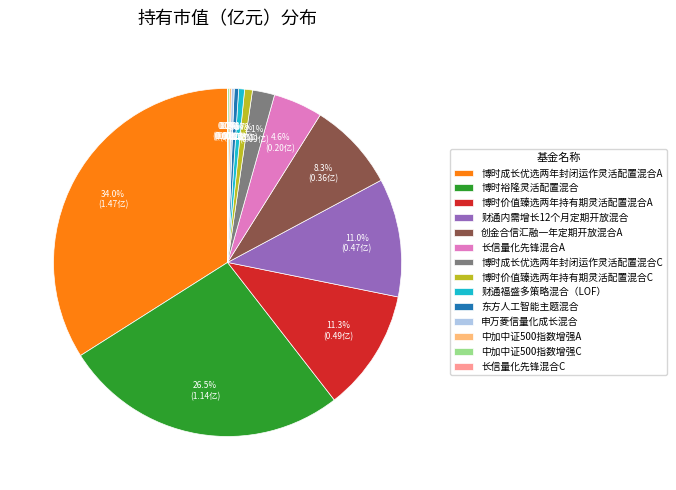

Is there a majority slice in this chart?

No